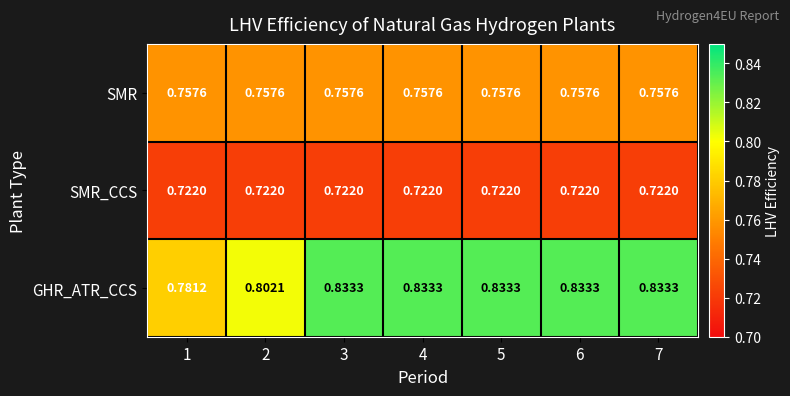

Which series has the widest spread of values?

GHR_ATR_CCS